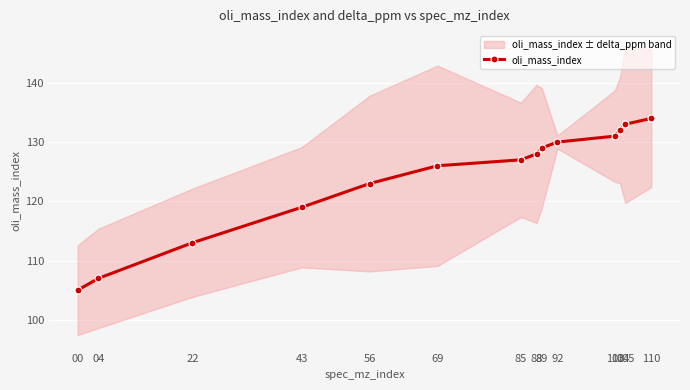

What is the approximate value at 00, to the nearest 5?

105